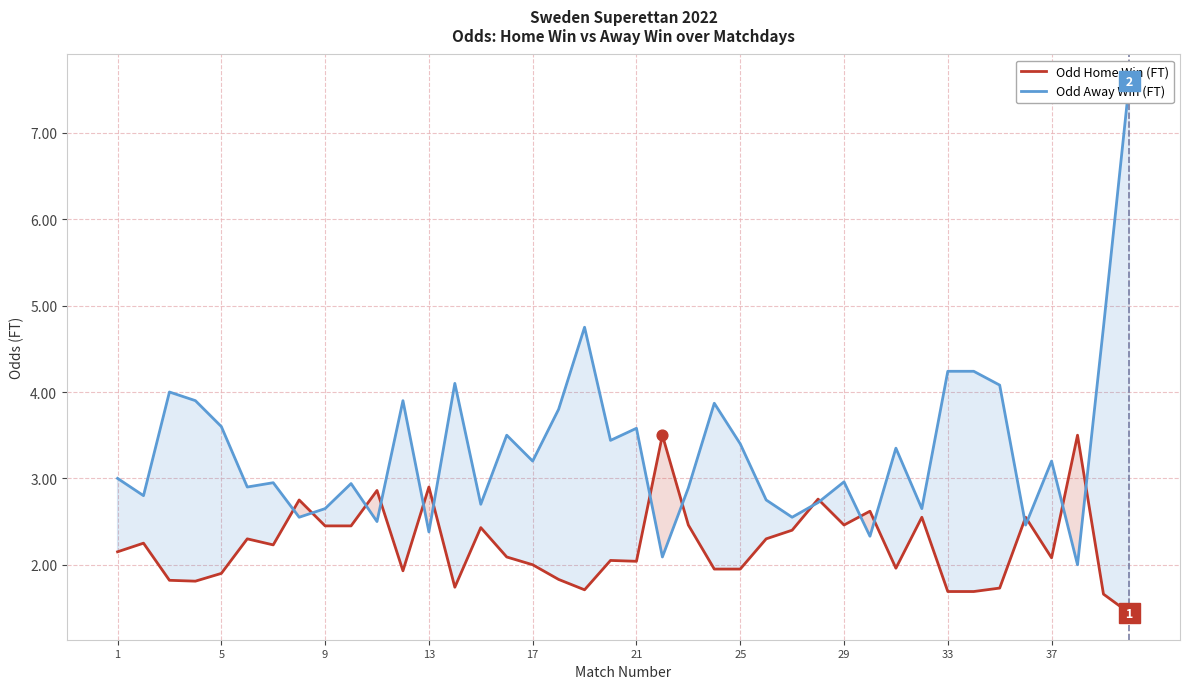

At how many categories does at least one series exceed 2?

40